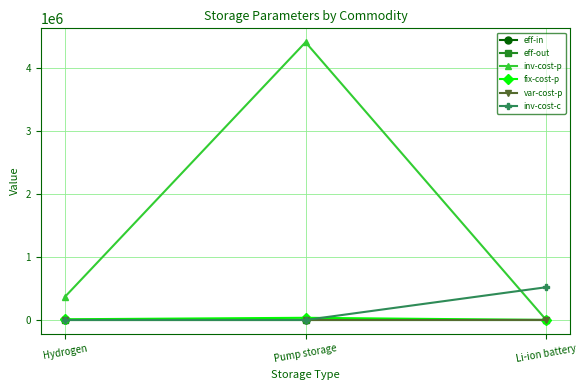

Is it true that eff-in equals 0.9 at Li-ion battery?

True